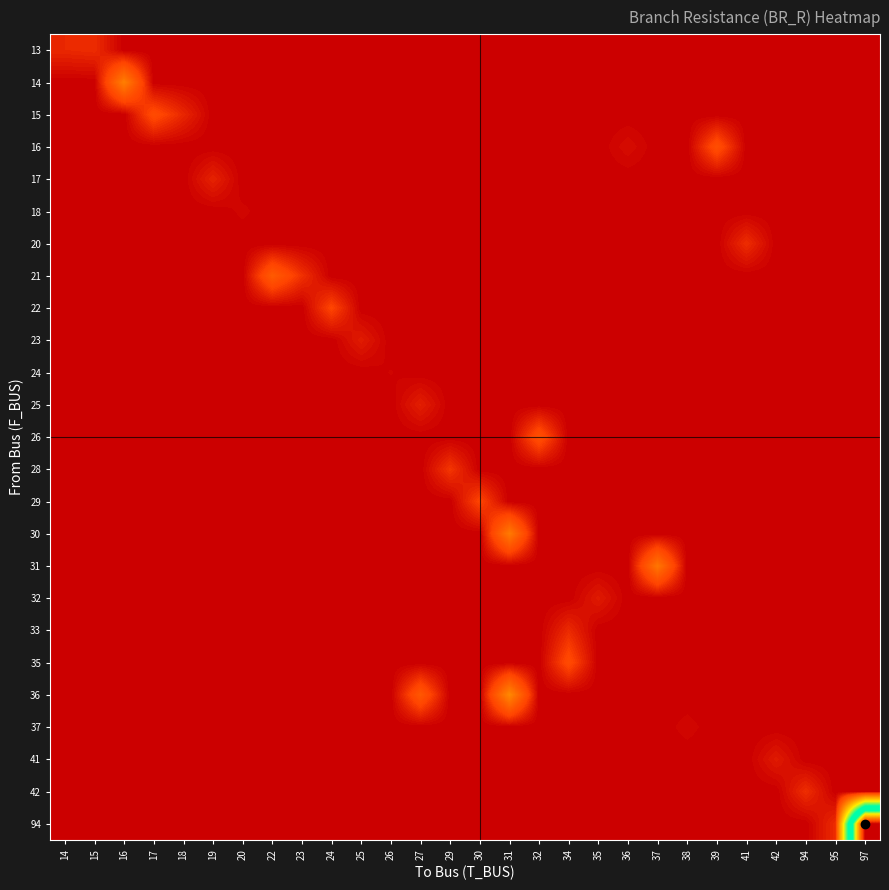

Reading left to right, extract all data points from this chart.

13: 14=2.9	15=3.2	16=0.0	17=0.0	18=0.0	19=0.0	20=0.0	22=0.0	23=0.0	24=0.0	25=0.0	26=0.0	27=0.0	29=0.0	30=0.0	31=0.0	32=0.0	34=0.0	35=0.0	36=0.0	37=0.0	38=0.0	39=0.0	41=0.0	42=0.0	94=0.0	95=0.0	97=0.0
14: 14=0.0	15=0.0	16=12.9	17=0.0	18=0.0	19=0.0	20=0.0	22=0.0	23=0.0	24=0.0	25=0.0	26=0.0	27=0.0	29=0.0	30=0.0	31=0.0	32=0.0	34=0.0	35=0.0	36=0.0	37=0.0	38=0.0	39=0.0	41=0.0	42=0.0	94=0.0	95=0.0	97=0.0
15: 14=0.0	15=0.0	16=0.0	17=5.8	18=2.8	19=0.0	20=0.0	22=0.0	23=0.0	24=0.0	25=0.0	26=0.0	27=0.0	29=0.0	30=0.0	31=0.0	32=0.0	34=0.0	35=0.0	36=0.0	37=0.0	38=0.0	39=0.0	41=0.0	42=0.0	94=0.0	95=0.0	97=0.0
16: 14=0.0	15=0.0	16=0.0	17=0.0	18=0.0	19=0.0	20=0.0	22=0.0	23=0.0	24=0.0	25=0.0	26=0.0	27=0.0	29=0.0	30=0.0	31=0.0	32=0.0	34=0.0	35=0.0	36=1.0	37=0.0	38=0.0	39=6.2	41=0.0	42=0.0	94=0.0	95=0.0	97=0.0
17: 14=0.0	15=0.0	16=0.0	17=0.0	18=0.0	19=2.5	20=0.0	22=0.0	23=0.0	24=0.0	25=0.0	26=0.0	27=0.0	29=0.0	30=0.0	31=0.0	32=0.0	34=0.0	35=0.0	36=0.0	37=0.0	38=0.0	39=0.0	41=0.0	42=0.0	94=0.0	95=0.0	97=0.0
18: 14=0.0	15=0.0	16=0.0	17=0.0	18=0.0	19=0.0	20=0.5	22=0.0	23=0.0	24=0.0	25=0.0	26=0.0	27=0.0	29=0.0	30=0.0	31=0.0	32=0.0	34=0.0	35=0.0	36=0.0	37=0.0	38=0.0	39=0.0	41=0.0	42=0.0	94=0.0	95=0.0	97=0.0
20: 14=0.0	15=0.0	16=0.0	17=0.0	18=0.0	19=0.0	20=0.0	22=0.0	23=0.0	24=0.0	25=0.0	26=0.0	27=0.0	29=0.0	30=0.0	31=0.0	32=0.0	34=0.0	35=0.0	36=0.0	37=0.0	38=0.0	39=0.0	41=3.2	42=0.0	94=0.0	95=0.0	97=0.0
21: 14=0.0	15=0.0	16=0.0	17=0.0	18=0.0	19=0.0	20=0.0	22=7.9	23=3.5	24=0.0	25=0.0	26=0.0	27=0.0	29=0.0	30=0.0	31=0.0	32=0.0	34=0.0	35=0.0	36=0.0	37=0.0	38=0.0	39=0.0	41=0.0	42=0.0	94=0.0	95=0.0	97=0.0
22: 14=0.0	15=0.0	16=0.0	17=0.0	18=0.0	19=0.0	20=0.0	22=0.0	23=0.0	24=5.0	25=0.0	26=0.0	27=0.0	29=0.0	30=0.0	31=0.0	32=0.0	34=0.0	35=0.0	36=0.0	37=0.0	38=0.0	39=0.0	41=0.0	42=0.0	94=0.0	95=0.0	97=0.0
23: 14=0.0	15=0.0	16=0.0	17=0.0	18=0.0	19=0.0	20=0.0	22=0.0	23=0.0	24=0.0	25=2.0	26=0.0	27=0.0	29=0.0	30=0.0	31=0.0	32=0.0	34=0.0	35=0.0	36=0.0	37=0.0	38=0.0	39=0.0	41=0.0	42=0.0	94=0.0	95=0.0	97=0.0
24: 14=0.0	15=0.0	16=0.0	17=0.0	18=0.0	19=0.0	20=0.0	22=0.0	23=0.0	24=0.0	25=0.0	26=0.4	27=0.0	29=0.0	30=0.0	31=0.0	32=0.0	34=0.0	35=0.0	36=0.0	37=0.0	38=0.0	39=0.0	41=0.0	42=0.0	94=0.0	95=0.0	97=0.0
25: 14=0.0	15=0.0	16=0.0	17=0.0	18=0.0	19=0.0	20=0.0	22=0.0	23=0.0	24=0.0	25=0.0	26=0.0	27=2.3	29=0.0	30=0.0	31=0.0	32=0.0	34=0.0	35=0.0	36=0.0	37=0.0	38=0.0	39=0.0	41=0.0	42=0.0	94=0.0	95=0.0	97=0.0
26: 14=0.0	15=0.0	16=0.0	17=0.0	18=0.0	19=0.0	20=0.0	22=0.0	23=0.0	24=0.0	25=0.0	26=0.0	27=0.0	29=0.0	30=0.0	31=0.0	32=6.5	34=0.0	35=0.0	36=0.0	37=0.0	38=0.0	39=0.0	41=0.0	42=0.0	94=0.0	95=0.0	97=0.0
28: 14=0.0	15=0.0	16=0.0	17=0.0	18=0.0	19=0.0	20=0.0	22=0.0	23=0.0	24=0.0	25=0.0	26=0.0	27=0.0	29=3.9	30=0.0	31=0.0	32=0.0	34=0.0	35=0.0	36=0.0	37=0.0	38=0.0	39=0.0	41=0.0	42=0.0	94=0.0	95=0.0	97=0.0
29: 14=0.0	15=0.0	16=0.0	17=0.0	18=0.0	19=0.0	20=0.0	22=0.0	23=0.0	24=0.0	25=0.0	26=0.0	27=0.0	29=0.0	30=5.0	31=0.0	32=0.0	34=0.0	35=0.0	36=0.0	37=0.0	38=0.0	39=0.0	41=0.0	42=0.0	94=0.0	95=0.0	97=0.0
30: 14=0.0	15=0.0	16=0.0	17=0.0	18=0.0	19=0.0	20=0.0	22=0.0	23=0.0	24=0.0	25=0.0	26=0.0	27=0.0	29=0.0	30=0.0	31=12.2	32=0.0	34=0.0	35=0.0	36=0.0	37=0.0	38=0.0	39=0.0	41=0.0	42=0.0	94=0.0	95=0.0	97=0.0
31: 14=0.0	15=0.0	16=0.0	17=0.0	18=0.0	19=0.0	20=0.0	22=0.0	23=0.0	24=0.0	25=0.0	26=0.0	27=0.0	29=0.0	30=0.0	31=0.0	32=0.0	34=0.0	35=0.0	36=0.0	37=11.5	38=0.0	39=0.0	41=0.0	42=0.0	94=0.0	95=0.0	97=0.0
32: 14=0.0	15=0.0	16=0.0	17=0.0	18=0.0	19=0.0	20=0.0	22=0.0	23=0.0	24=0.0	25=0.0	26=0.0	27=0.0	29=0.0	30=0.0	31=0.0	32=0.0	34=0.0	35=2.0	36=0.0	37=0.0	38=0.0	39=0.0	41=0.0	42=0.0	94=0.0	95=0.0	97=0.0
33: 14=0.0	15=0.0	16=0.0	17=0.0	18=0.0	19=0.0	20=0.0	22=0.0	23=0.0	24=0.0	25=0.0	26=0.0	27=0.0	29=0.0	30=0.0	31=0.0	32=0.0	34=3.0	35=0.0	36=0.0	37=0.0	38=0.0	39=0.0	41=0.0	42=0.0	94=0.0	95=0.0	97=0.0
35: 14=0.0	15=0.0	16=0.0	17=0.0	18=0.0	19=0.0	20=0.0	22=0.0	23=0.0	24=0.0	25=0.0	26=0.0	27=0.0	29=0.0	30=0.0	31=0.0	32=0.0	34=5.7	35=0.0	36=0.0	37=0.0	38=0.0	39=0.0	41=0.0	42=0.0	94=0.0	95=0.0	97=0.0
36: 14=0.0	15=0.0	16=0.0	17=0.0	18=0.0	19=0.0	20=0.0	22=0.0	23=0.0	24=0.0	25=0.0	26=0.0	27=7.5	29=0.0	30=0.0	31=14.1	32=0.0	34=0.0	35=0.0	36=0.0	37=0.0	38=0.0	39=0.0	41=0.0	42=0.0	94=0.0	95=0.0	97=0.0
37: 14=0.0	15=0.0	16=0.0	17=0.0	18=0.0	19=0.0	20=0.0	22=0.0	23=0.0	24=0.0	25=0.0	26=0.0	27=0.0	29=0.0	30=0.0	31=0.0	32=0.0	34=0.0	35=0.0	36=0.0	37=0.0	38=0.6	39=0.0	41=0.0	42=0.0	94=0.0	95=0.0	97=0.0
41: 14=0.0	15=0.0	16=0.0	17=0.0	18=0.0	19=0.0	20=0.0	22=0.0	23=0.0	24=0.0	25=0.0	26=0.0	27=0.0	29=0.0	30=0.0	31=0.0	32=0.0	34=0.0	35=0.0	36=0.0	37=0.0	38=0.0	39=0.0	41=0.0	42=2.0	94=0.0	95=0.0	97=0.0
42: 14=0.0	15=0.0	16=0.0	17=0.0	18=0.0	19=0.0	20=0.0	22=0.0	23=0.0	24=0.0	25=0.0	26=0.0	27=0.0	29=0.0	30=0.0	31=0.0	32=0.0	34=0.0	35=0.0	36=0.0	37=0.0	38=0.0	39=0.0	41=0.0	42=0.0	94=3.3	95=0.0	97=0.0
94: 14=0.0	15=0.0	16=0.0	17=0.0	18=0.0	19=0.0	20=0.0	22=0.0	23=0.0	24=0.0	25=0.0	26=0.0	27=0.0	29=0.0	30=0.0	31=0.0	32=0.0	34=0.0	35=0.0	36=0.0	37=0.0	38=0.0	39=0.0	41=0.0	42=0.0	94=0.0	95=3.1	97=92.6